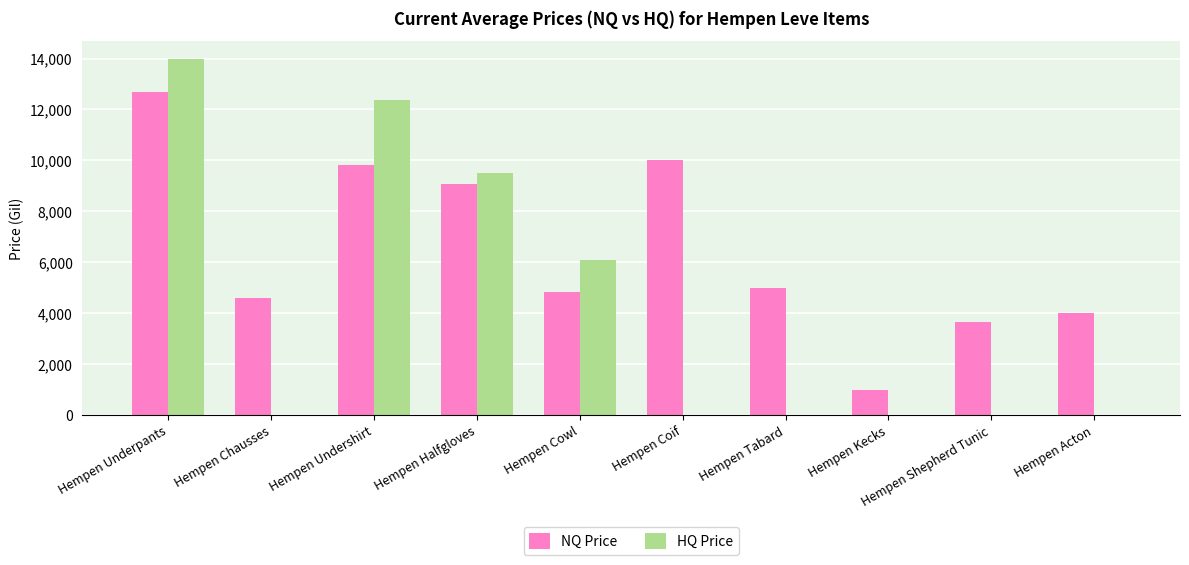

What are all the series names shown in the legend?

NQ Price, HQ Price